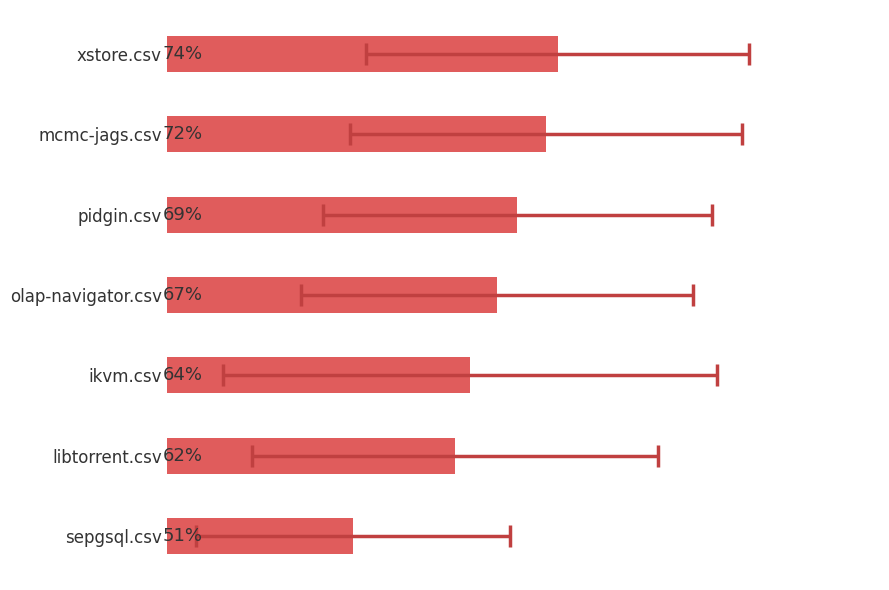

True or false: the data shows 1.2 at xstore.csv.

False